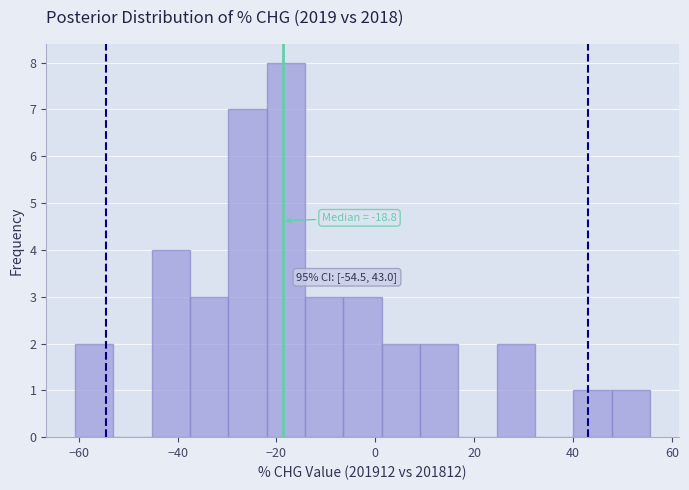

Around what value on the x-axis is the tallest bar? Give the approximate position of its centre, as read against the axis.

-18